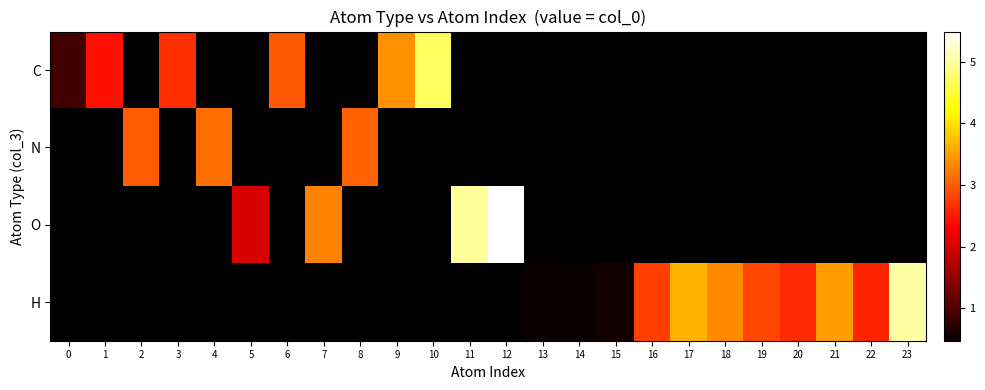

How many categories are shown in the chart?

24